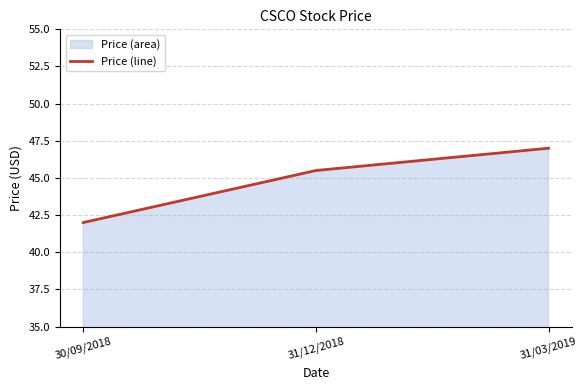

The value at 31/12/2018 is 45.5. True or false?

True